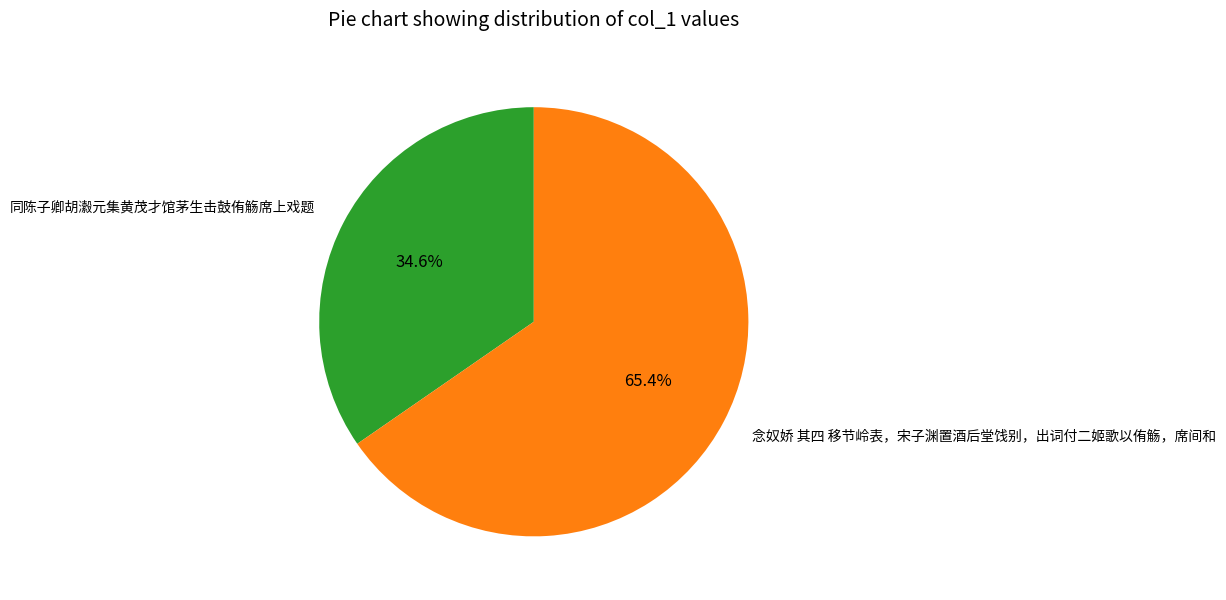

How many segments does this pie chart have?

2